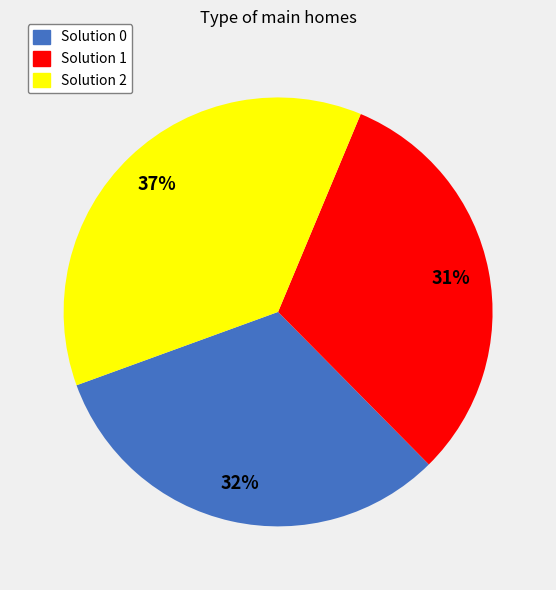

How many slices are in this pie chart?

3